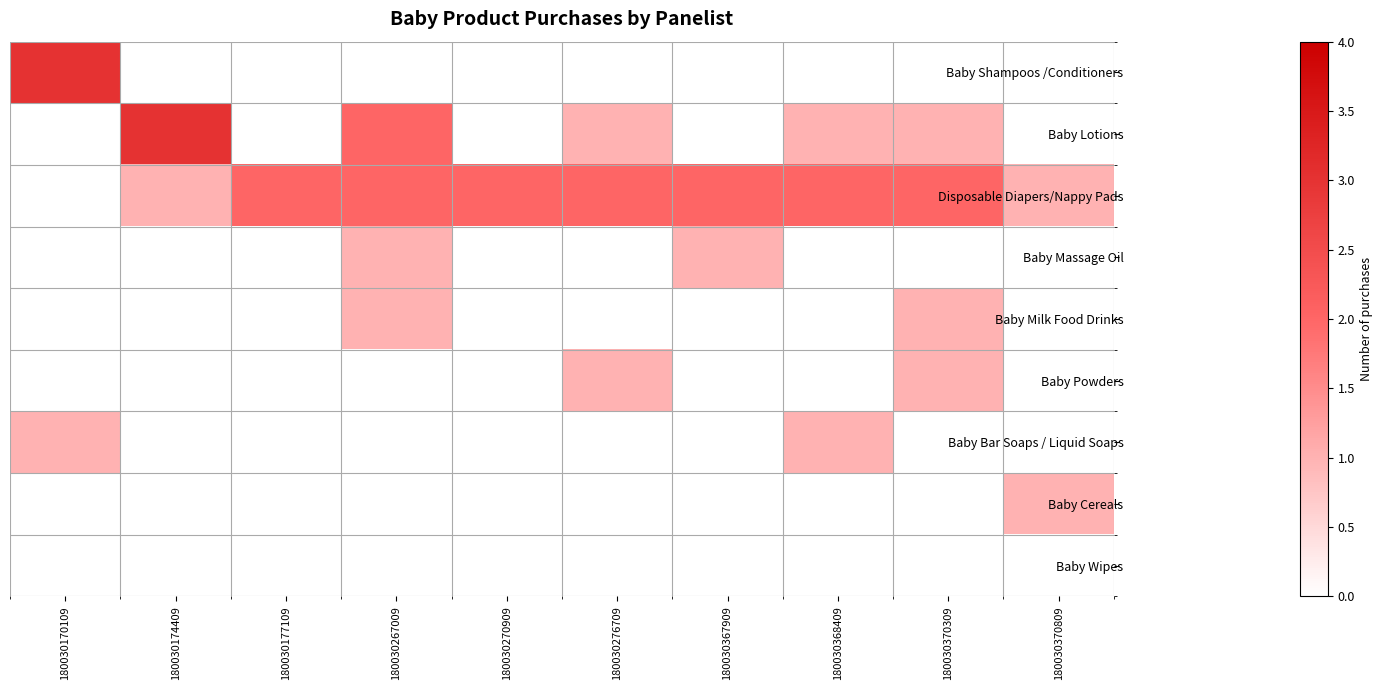

At how many categories does at least one series exceed 2?

2